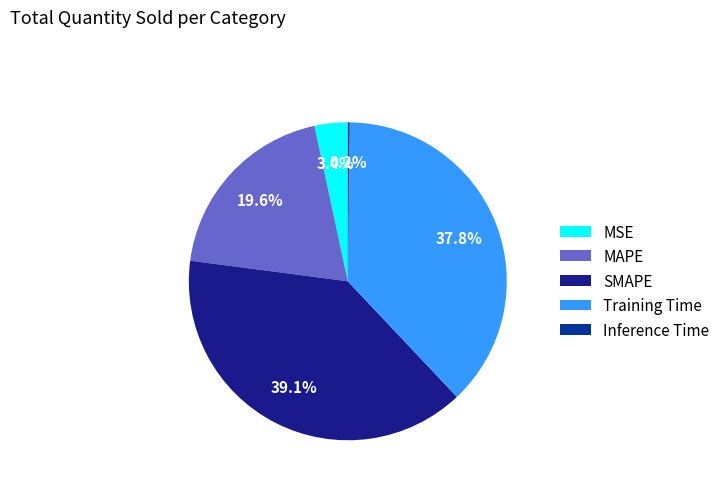

Which has a higher value, Training Time or SMAPE?

SMAPE